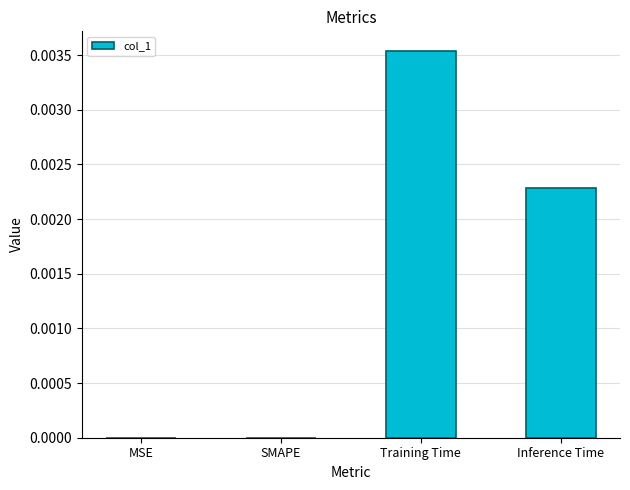

Between SMAPE and Training Time, which is larger?

Training Time